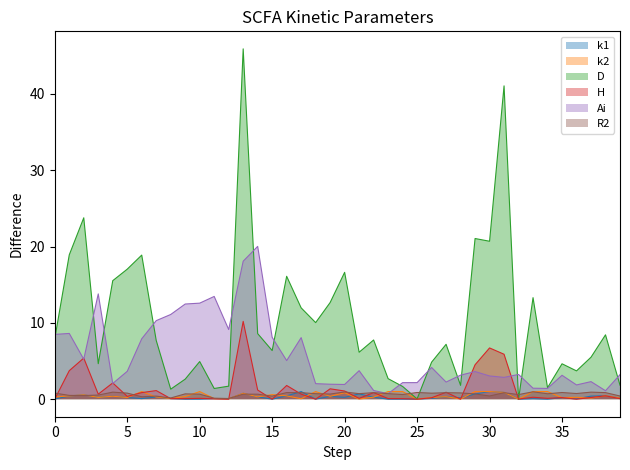

Which category has the highest value in the H series?

13